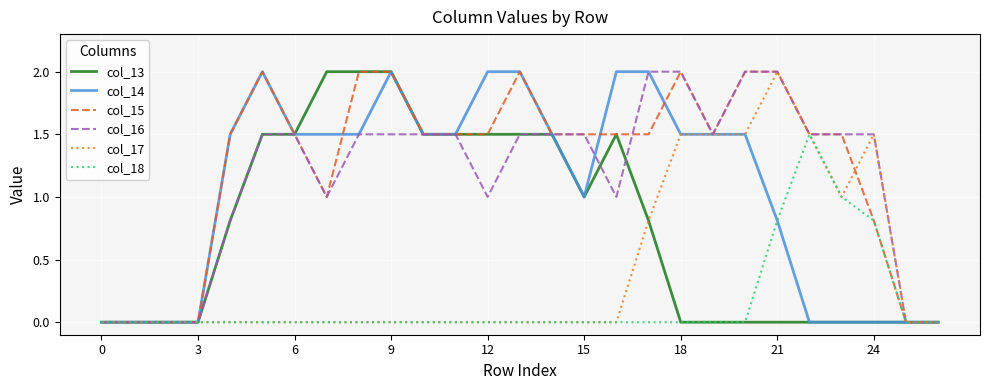

What is the average value of the col_17 series?

0.4